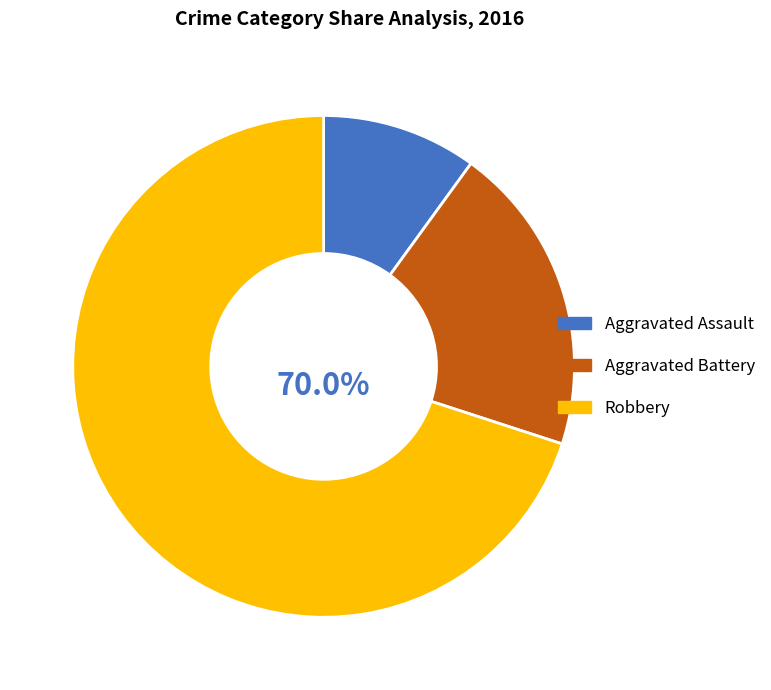

To the nearest percent, what is the combined percentage of Robbery and Aggravated Battery?

90%